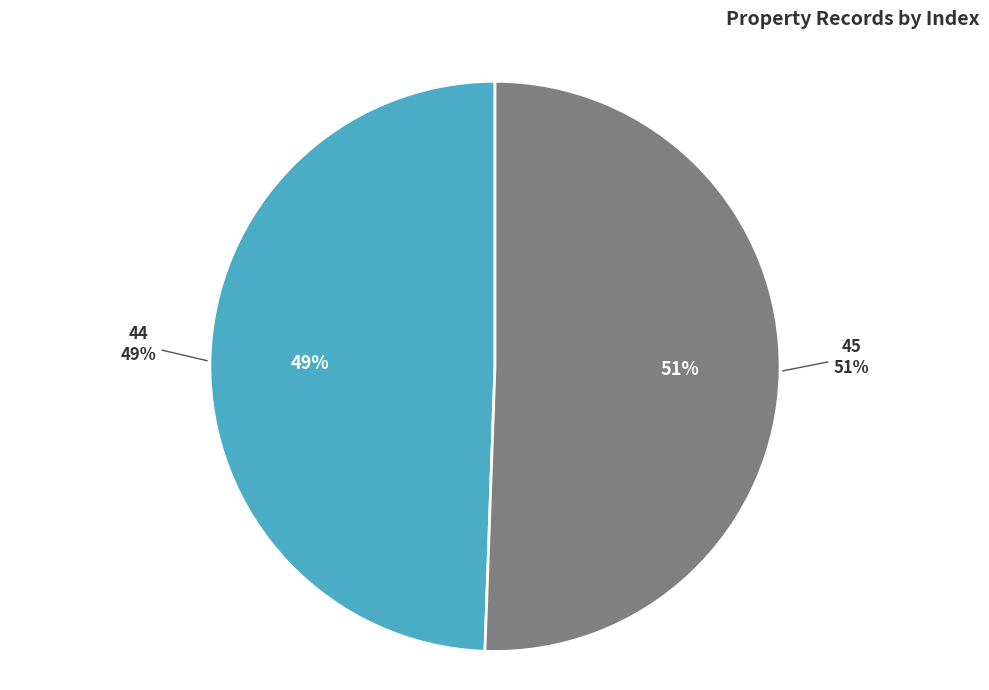

To the nearest percent, what portion does 45 represent?

51%